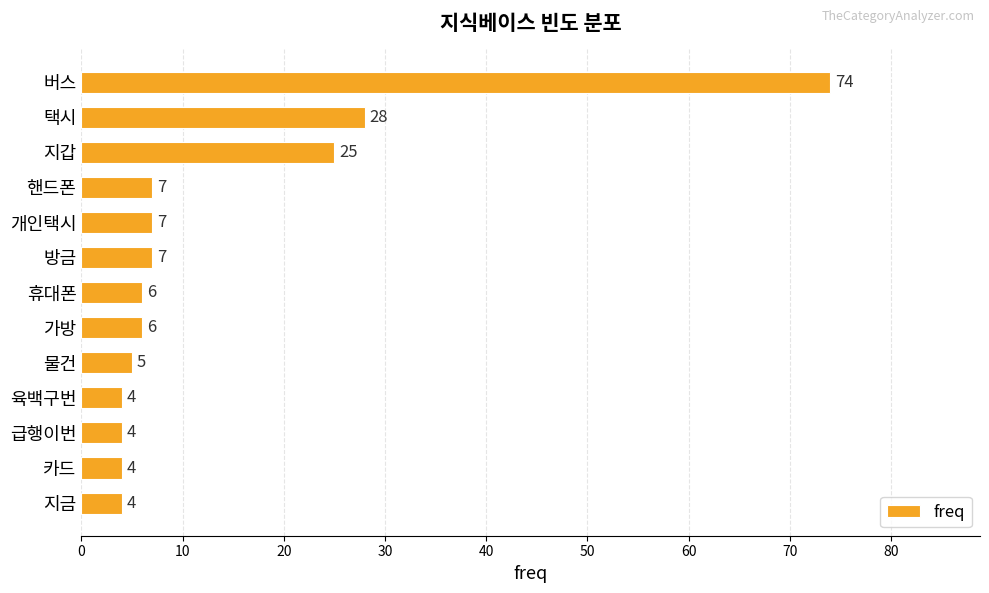

Is it true that the value at 급행이번 is 4?

True